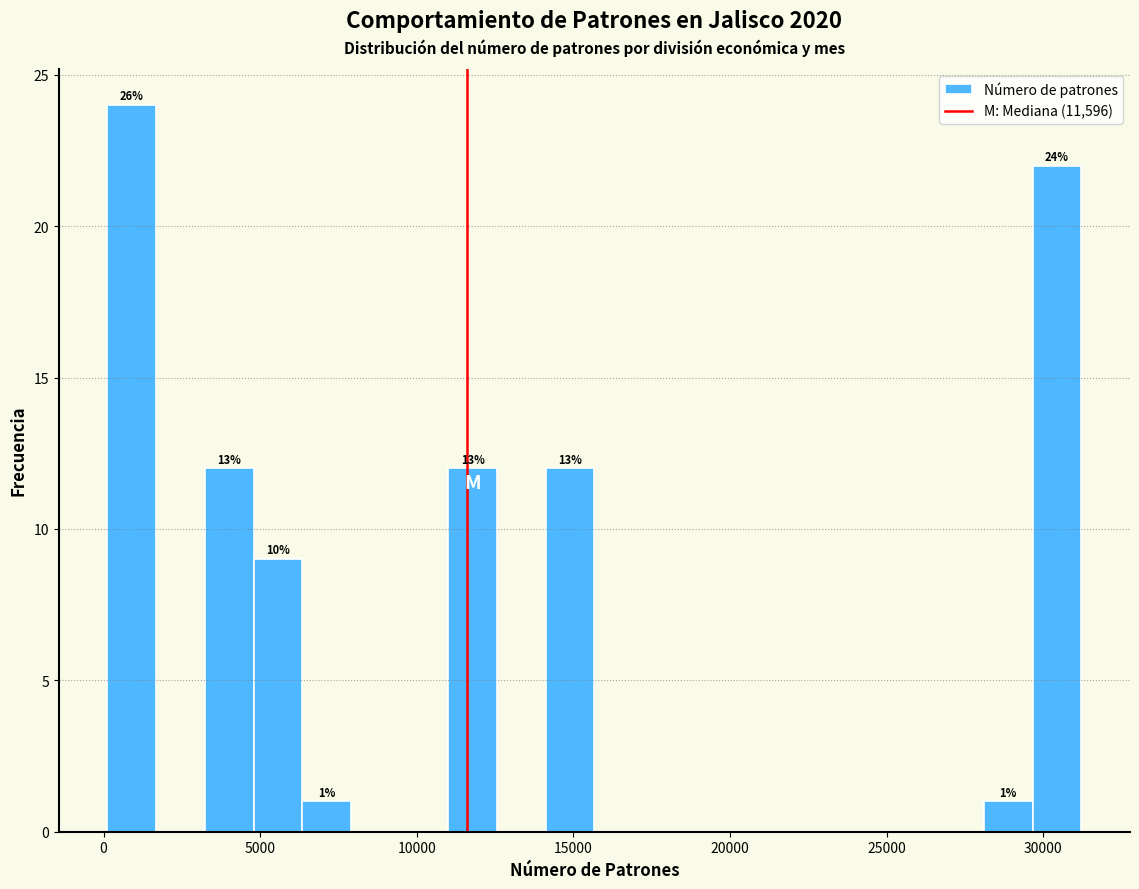

Read against the x-axis, roughly where is the centre of the tallest bar?

1000